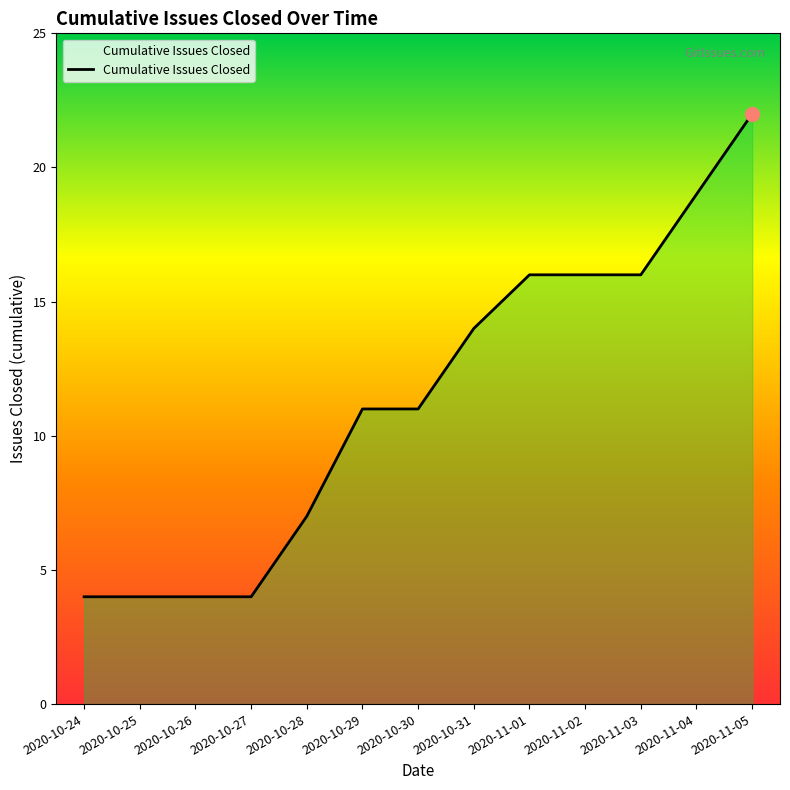

True or false: there are more than 0 points higher than both neighbors.

False